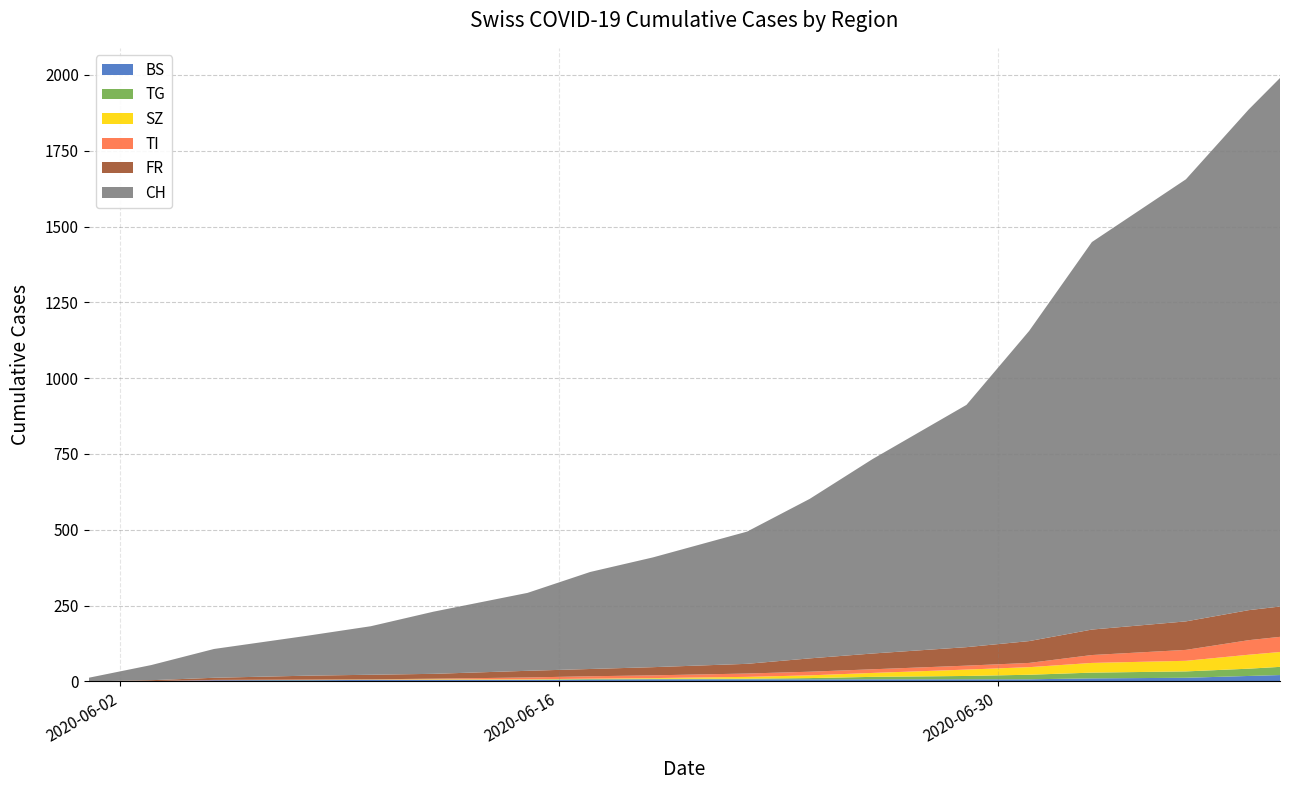

Reading left to right, list all the values displayed in this chart.

BS: 0	1	4	4	5	5	5	6	7	7	7	7	7	7	10	12	18	21
TG: 0	0	0	1	1	1	1	2	2	2	4	8	11	15	19	21	24	27
SZ: 0	0	0	0	0	1	1	1	2	6	9	13	21	25	32	35	46	49
TI: 0	0	1	1	1	2	6	8	9	11	12	12	13	14	26	36	48	50
FR: 0	3	7	13	15	16	22	24	27	32	44	52	61	72	84	94	99	100
CH: 12	50	95	132	160	205	257	320	362	436	526	641	799	1023	1278	1458	1651	1743